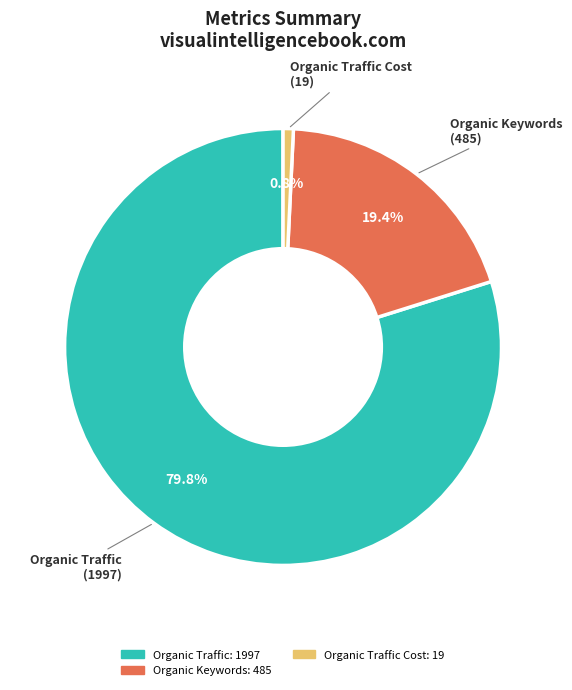

Is Organic Keywords the majority of the pie?

No